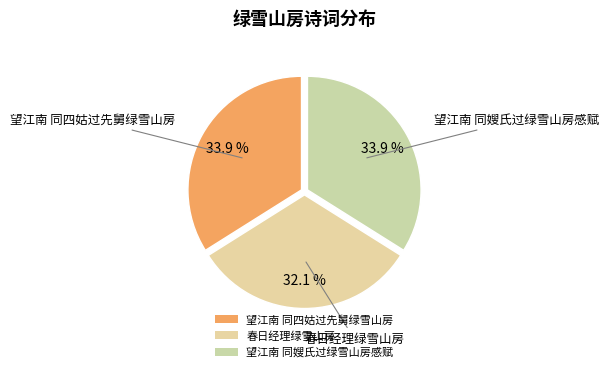

Count the number of slices in the pie.

3